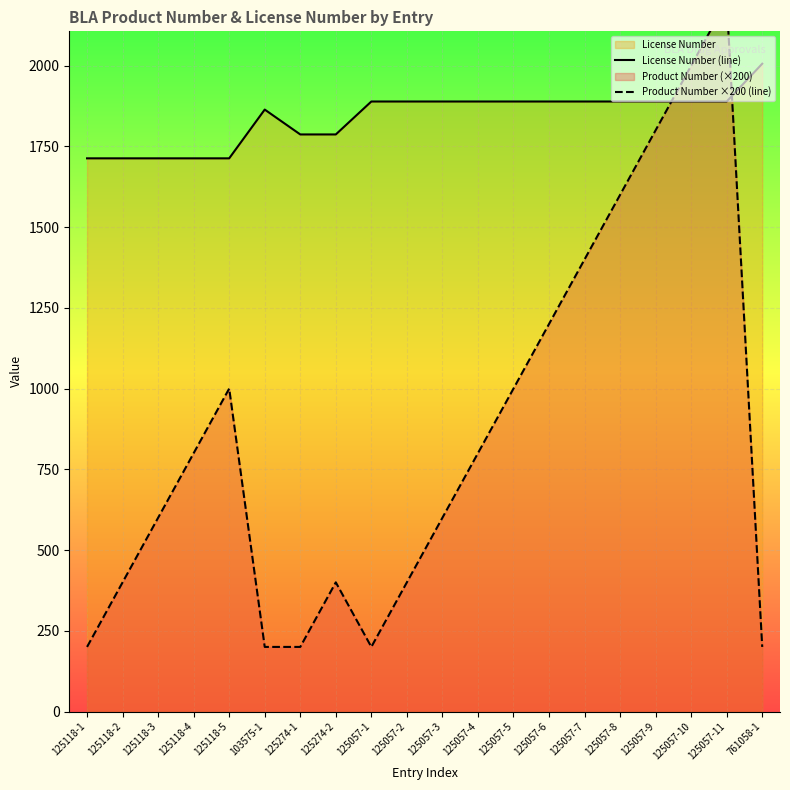

True or false: Product Number ×200 (line) and License Number (line) intersect in this chart.

True